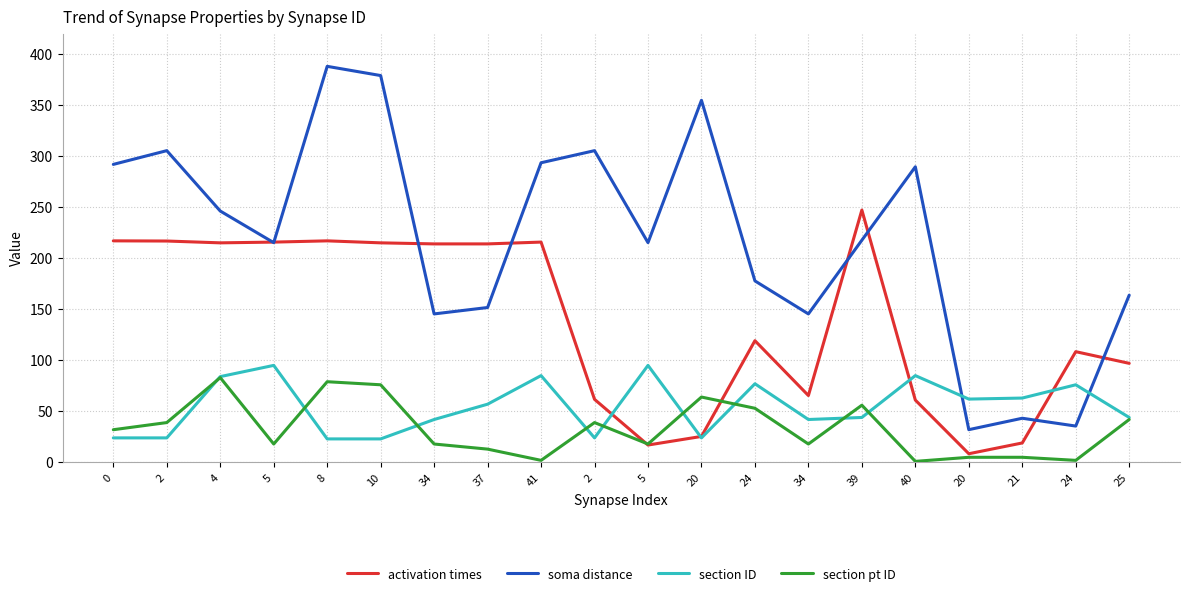

At which label does section ID first exceed 57?

4